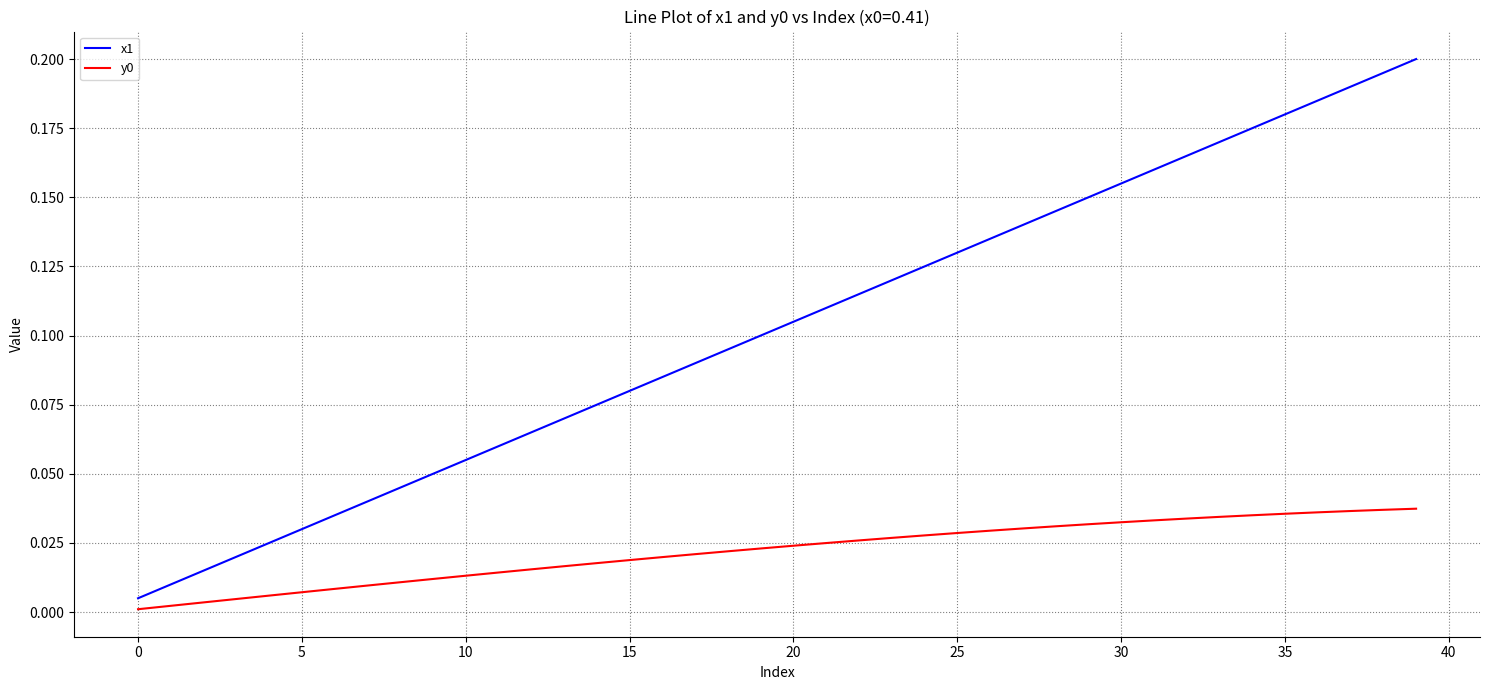

Which series has the largest range (max minus min)?

x1